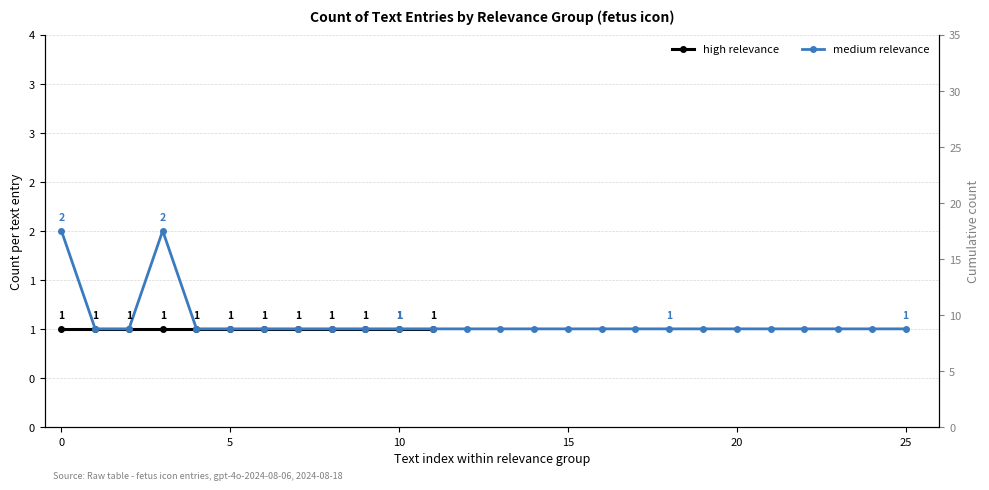

How many points are higher than both their immediate neighbors (excluding endpoints)?

1